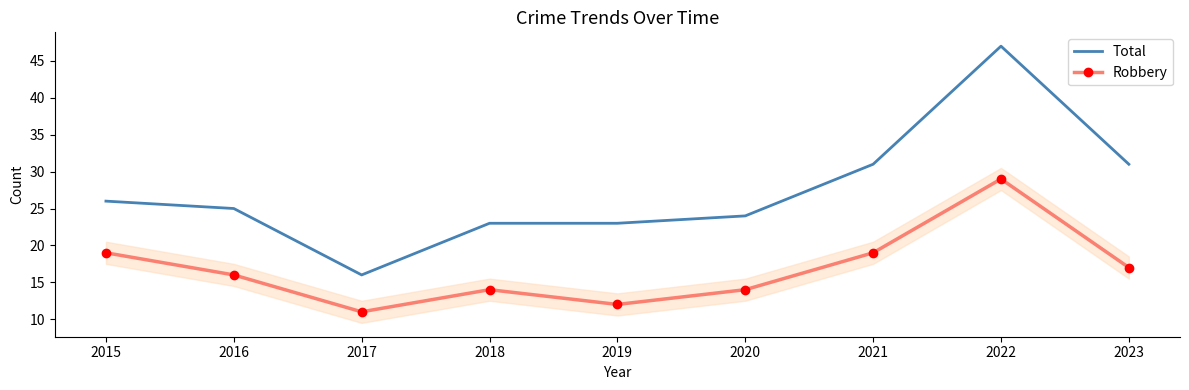

What is the difference between the highest and lowest values at 2019?

11